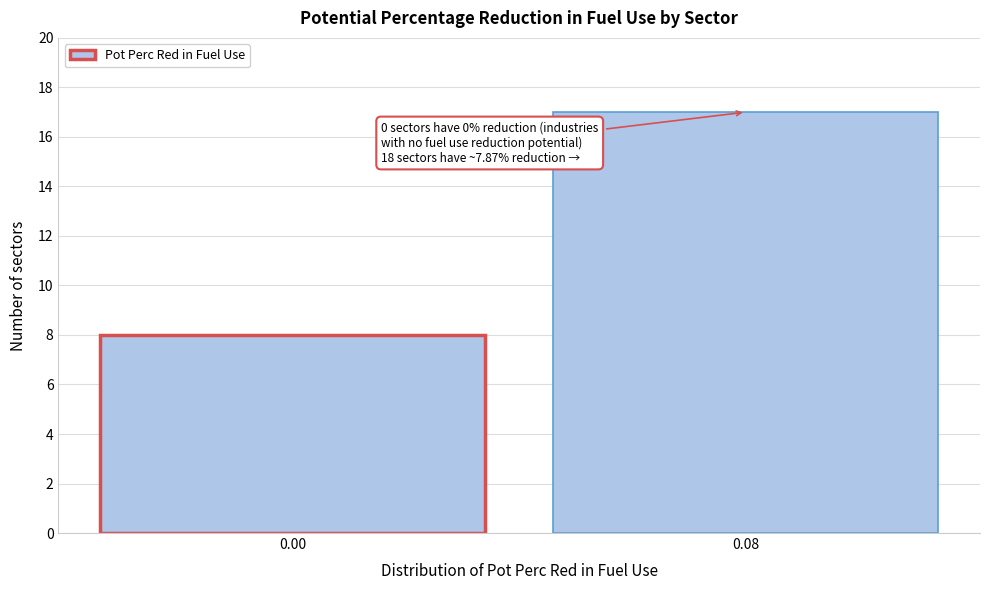

Reading left to right, transcribe all the data shown in this chart.

0.00=8	0.08=17